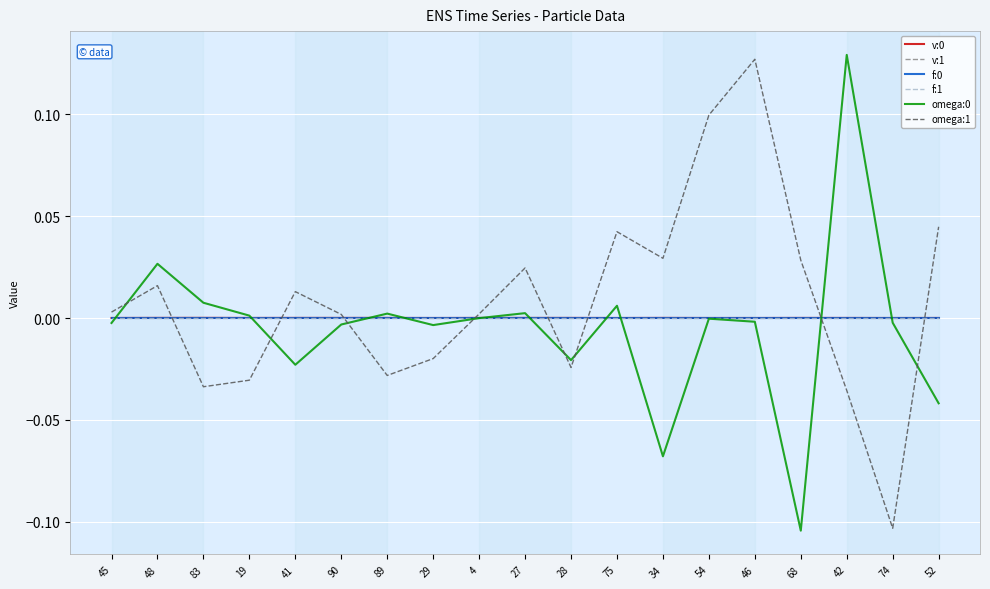

The f:1 series shows -0.0 at 54. True or false?

True